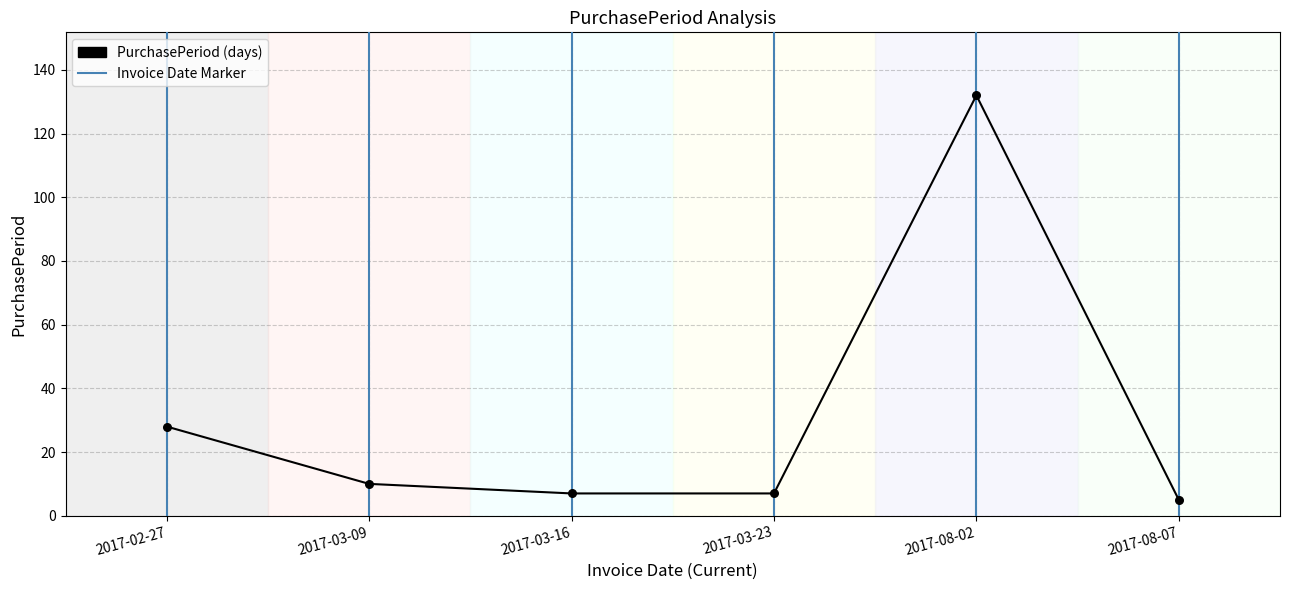

What is the change in value from 2017-03-23 to 2017-08-07?

-2